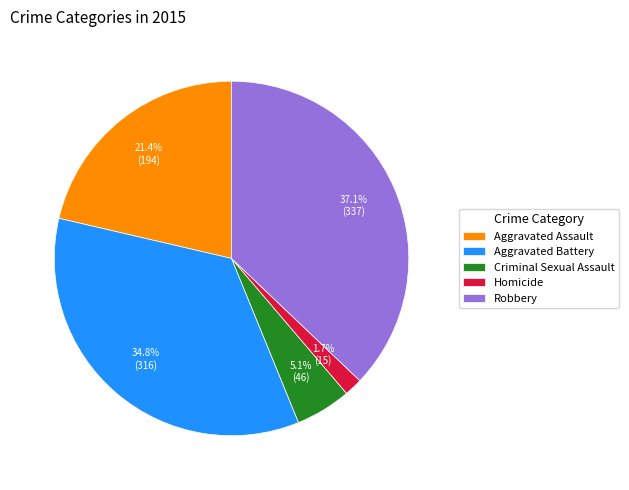

To the nearest percent, what is the difference between the largest and smallest slice percentages?

35%